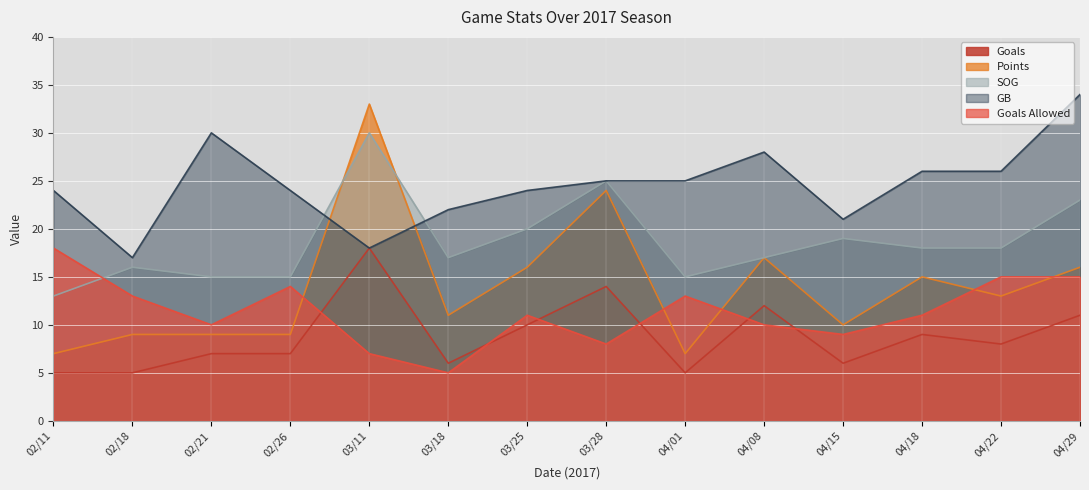

At which category is the sum across all series the highest?

03/11